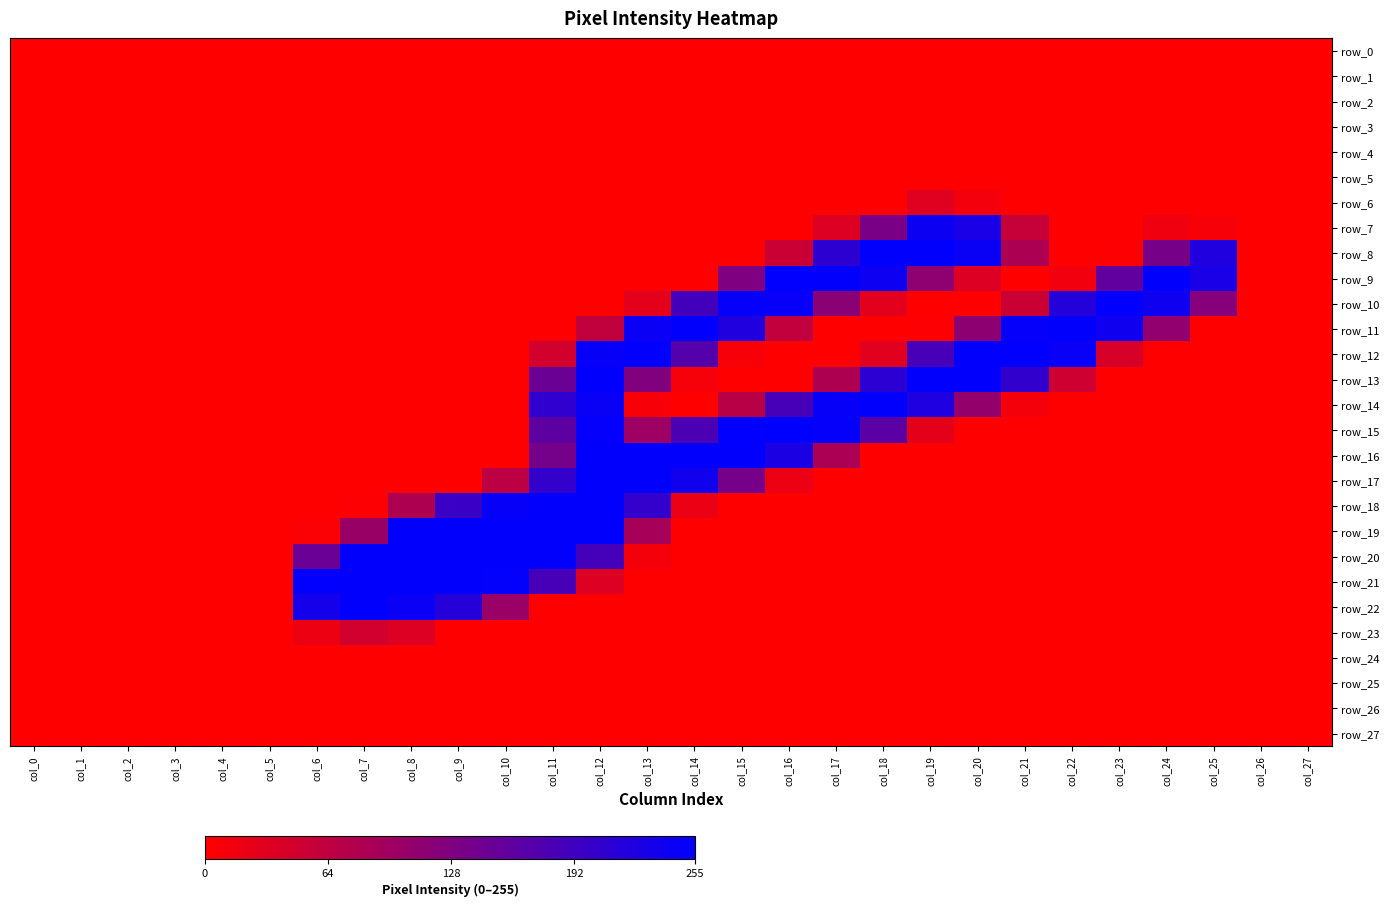

Reading right to left, list all the values displayed in this chart.

row_0: col_27=0	col_26=0	col_25=0	col_24=0	col_23=0	col_22=0	col_21=0	col_20=0	col_19=0	col_18=0	col_17=0	col_16=0	col_15=0	col_14=0	col_13=0	col_12=0	col_11=0	col_10=0	col_9=0	col_8=0	col_7=0	col_6=0	col_5=0	col_4=0	col_3=0	col_2=0	col_1=0	col_0=0
row_1: col_27=0	col_26=0	col_25=0	col_24=0	col_23=0	col_22=0	col_21=0	col_20=0	col_19=0	col_18=0	col_17=0	col_16=0	col_15=0	col_14=0	col_13=0	col_12=0	col_11=0	col_10=0	col_9=0	col_8=0	col_7=0	col_6=0	col_5=0	col_4=0	col_3=0	col_2=0	col_1=0	col_0=0
row_2: col_27=0	col_26=0	col_25=0	col_24=0	col_23=0	col_22=0	col_21=0	col_20=0	col_19=0	col_18=0	col_17=0	col_16=0	col_15=0	col_14=0	col_13=0	col_12=0	col_11=0	col_10=0	col_9=0	col_8=0	col_7=0	col_6=0	col_5=0	col_4=0	col_3=0	col_2=0	col_1=0	col_0=0
row_3: col_27=0	col_26=0	col_25=0	col_24=0	col_23=0	col_22=0	col_21=0	col_20=0	col_19=0	col_18=0	col_17=0	col_16=0	col_15=0	col_14=0	col_13=0	col_12=0	col_11=0	col_10=0	col_9=0	col_8=0	col_7=0	col_6=0	col_5=0	col_4=0	col_3=0	col_2=0	col_1=0	col_0=0
row_4: col_27=0	col_26=0	col_25=0	col_24=0	col_23=0	col_22=0	col_21=0	col_20=0	col_19=0	col_18=0	col_17=0	col_16=0	col_15=0	col_14=0	col_13=0	col_12=0	col_11=0	col_10=0	col_9=0	col_8=0	col_7=0	col_6=0	col_5=0	col_4=0	col_3=0	col_2=0	col_1=0	col_0=0
row_5: col_27=0	col_26=0	col_25=0	col_24=0	col_23=0	col_22=0	col_21=0	col_20=0	col_19=0	col_18=0	col_17=0	col_16=0	col_15=0	col_14=0	col_13=0	col_12=0	col_11=0	col_10=0	col_9=0	col_8=0	col_7=0	col_6=0	col_5=0	col_4=0	col_3=0	col_2=0	col_1=0	col_0=0
row_6: col_27=0	col_26=0	col_25=0	col_24=0	col_23=0	col_22=0	col_21=0	col_20=12	col_19=31	col_18=0	col_17=0	col_16=0	col_15=0	col_14=0	col_13=0	col_12=0	col_11=0	col_10=0	col_9=0	col_8=0	col_7=0	col_6=0	col_5=0	col_4=0	col_3=0	col_2=0	col_1=0	col_0=0
row_7: col_27=0	col_26=0	col_25=7	col_24=15	col_23=0	col_22=0	col_21=57	col_20=230	col_19=243	col_18=134	col_17=34	col_16=0	col_15=0	col_14=0	col_13=0	col_12=0	col_11=0	col_10=0	col_9=0	col_8=0	col_7=0	col_6=0	col_5=0	col_4=0	col_3=0	col_2=0	col_1=0	col_0=0
row_8: col_27=0	col_26=0	col_25=223	col_24=136	col_23=2	col_22=0	col_21=83	col_20=246	col_19=253	col_18=253	col_17=210	col_16=53	col_15=0	col_14=0	col_13=0	col_12=0	col_11=0	col_10=0	col_9=0	col_8=0	col_7=0	col_6=0	col_5=0	col_4=0	col_3=0	col_2=0	col_1=0	col_0=0
row_9: col_27=0	col_26=0	col_25=230	col_24=253	col_23=158	col_22=13	col_21=0	col_20=34	col_19=112	col_18=242	col_17=253	col_16=254	col_15=128	col_14=0	col_13=0	col_12=0	col_11=0	col_10=0	col_9=0	col_8=0	col_7=0	col_6=0	col_5=0	col_4=0	col_3=0	col_2=0	col_1=0	col_0=0
row_10: col_27=0	col_26=0	col_25=122	col_24=240	col_23=253	col_22=219	col_21=53	col_20=0	col_19=0	col_18=28	col_17=117	col_16=248	col_15=250	col_14=188	col_13=27	col_12=0	col_11=0	col_10=0	col_9=0	col_8=0	col_7=0	col_6=0	col_5=0	col_4=0	col_3=0	col_2=0	col_1=0	col_0=0
row_11: col_27=0	col_26=0	col_25=0	col_24=110	col_23=240	col_22=253	col_21=251	col_20=114	col_19=3	col_18=0	col_17=0	col_16=61	col_15=223	col_14=253	col_13=245	col_12=62	col_11=0	col_10=0	col_9=0	col_8=0	col_7=0	col_6=0	col_5=0	col_4=0	col_3=0	col_2=0	col_1=0	col_0=0
row_12: col_27=0	col_26=0	col_25=0	col_24=0	col_23=40	col_22=247	col_21=253	col_20=253	col_19=184	col_18=30	col_17=0	col_16=0	col_15=7	col_14=171	col_13=253	col_12=249	col_11=45	col_10=0	col_9=0	col_8=0	col_7=0	col_6=0	col_5=0	col_4=0	col_3=0	col_2=0	col_1=0	col_0=0
row_13: col_27=0	col_26=0	col_25=0	col_24=0	col_23=0	col_22=49	col_21=205	col_20=253	col_19=253	col_18=211	col_17=81	col_16=0	col_15=0	col_14=9	col_13=126	col_12=253	col_11=148	col_10=0	col_9=0	col_8=0	col_7=0	col_6=0	col_5=0	col_4=0	col_3=0	col_2=0	col_1=0	col_0=0
row_14: col_27=0	col_26=0	col_25=0	col_24=0	col_23=0	col_22=0	col_21=11	col_20=107	col_19=225	col_18=253	col_17=248	col_16=184	col_15=71	col_14=0	col_13=7	col_12=246	col_11=208	col_10=0	col_9=0	col_8=0	col_7=0	col_6=0	col_5=0	col_4=0	col_3=0	col_2=0	col_1=0	col_0=0
row_15: col_27=0	col_26=0	col_25=0	col_24=0	col_23=0	col_22=0	col_21=0	col_20=0	col_19=26	col_18=165	col_17=250	col_16=255	col_15=254	col_14=179	col_13=98	col_12=251	col_11=162	col_10=0	col_9=0	col_8=0	col_7=0	col_6=0	col_5=0	col_4=0	col_3=0	col_2=0	col_1=0	col_0=0
row_16: col_27=0	col_26=0	col_25=0	col_24=0	col_23=0	col_22=0	col_21=0	col_20=0	col_19=0	col_18=0	col_17=84	col_16=228	col_15=253	col_14=253	col_13=253	col_12=253	col_11=138	col_10=0	col_9=0	col_8=0	col_7=0	col_6=0	col_5=0	col_4=0	col_3=0	col_2=0	col_1=0	col_0=0
row_17: col_27=0	col_26=0	col_25=0	col_24=0	col_23=0	col_22=0	col_21=0	col_20=0	col_19=0	col_18=0	col_17=0	col_16=19	col_15=137	col_14=238	col_13=253	col_12=253	col_11=204	col_10=67	col_9=0	col_8=0	col_7=0	col_6=0	col_5=0	col_4=0	col_3=0	col_2=0	col_1=0	col_0=0
row_18: col_27=0	col_26=0	col_25=0	col_24=0	col_23=0	col_22=0	col_21=0	col_20=0	col_19=0	col_18=0	col_17=0	col_16=0	col_15=0	col_14=20	col_13=204	col_12=253	col_11=253	col_10=249	col_9=197	col_8=81	col_7=3	col_6=0	col_5=0	col_4=0	col_3=0	col_2=0	col_1=0	col_0=0
row_19: col_27=0	col_26=0	col_25=0	col_24=0	col_23=0	col_22=0	col_21=0	col_20=0	col_19=0	col_18=0	col_17=0	col_16=0	col_15=0	col_14=0	col_13=88	col_12=253	col_11=253	col_10=253	col_9=253	col_8=253	col_7=102	col_6=4	col_5=0	col_4=0	col_3=0	col_2=0	col_1=0	col_0=0
row_20: col_27=0	col_26=0	col_25=0	col_24=0	col_23=0	col_22=0	col_21=0	col_20=0	col_19=0	col_18=0	col_17=0	col_16=0	col_15=0	col_14=0	col_13=11	col_12=186	col_11=253	col_10=253	col_9=253	col_8=253	col_7=253	col_6=149	col_5=0	col_4=0	col_3=0	col_2=0	col_1=0	col_0=0
row_21: col_27=0	col_26=0	col_25=0	col_24=0	col_23=0	col_22=0	col_21=0	col_20=0	col_19=0	col_18=0	col_17=0	col_16=0	col_15=0	col_14=0	col_13=0	col_12=34	col_11=184	col_10=252	col_9=253	col_8=253	col_7=253	col_6=254	col_5=0	col_4=0	col_3=0	col_2=0	col_1=0	col_0=0
row_22: col_27=0	col_26=0	col_25=0	col_24=0	col_23=0	col_22=0	col_21=0	col_20=0	col_19=0	col_18=0	col_17=0	col_16=0	col_15=0	col_14=0	col_13=0	col_12=0	col_11=0	col_10=101	col_9=217	col_8=245	col_7=253	col_6=235	col_5=0	col_4=0	col_3=0	col_2=0	col_1=0	col_0=0
row_23: col_27=0	col_26=0	col_25=0	col_24=0	col_23=0	col_22=0	col_21=0	col_20=0	col_19=0	col_18=0	col_17=0	col_16=0	col_15=0	col_14=0	col_13=0	col_12=0	col_11=0	col_10=0	col_9=0	col_8=34	col_7=46	col_6=18	col_5=0	col_4=0	col_3=0	col_2=0	col_1=0	col_0=0
row_24: col_27=0	col_26=0	col_25=0	col_24=0	col_23=0	col_22=0	col_21=0	col_20=0	col_19=0	col_18=0	col_17=0	col_16=0	col_15=0	col_14=0	col_13=0	col_12=0	col_11=0	col_10=0	col_9=0	col_8=0	col_7=0	col_6=0	col_5=0	col_4=0	col_3=0	col_2=0	col_1=0	col_0=0
row_25: col_27=0	col_26=0	col_25=0	col_24=0	col_23=0	col_22=0	col_21=0	col_20=0	col_19=0	col_18=0	col_17=0	col_16=0	col_15=0	col_14=0	col_13=0	col_12=0	col_11=0	col_10=0	col_9=0	col_8=0	col_7=0	col_6=0	col_5=0	col_4=0	col_3=0	col_2=0	col_1=0	col_0=0
row_26: col_27=0	col_26=0	col_25=0	col_24=0	col_23=0	col_22=0	col_21=0	col_20=0	col_19=0	col_18=0	col_17=0	col_16=0	col_15=0	col_14=0	col_13=0	col_12=0	col_11=0	col_10=0	col_9=0	col_8=0	col_7=0	col_6=0	col_5=0	col_4=0	col_3=0	col_2=0	col_1=0	col_0=0
row_27: col_27=0	col_26=0	col_25=0	col_24=0	col_23=0	col_22=0	col_21=0	col_20=0	col_19=0	col_18=0	col_17=0	col_16=0	col_15=0	col_14=0	col_13=0	col_12=0	col_11=0	col_10=0	col_9=0	col_8=0	col_7=0	col_6=0	col_5=0	col_4=0	col_3=0	col_2=0	col_1=0	col_0=0